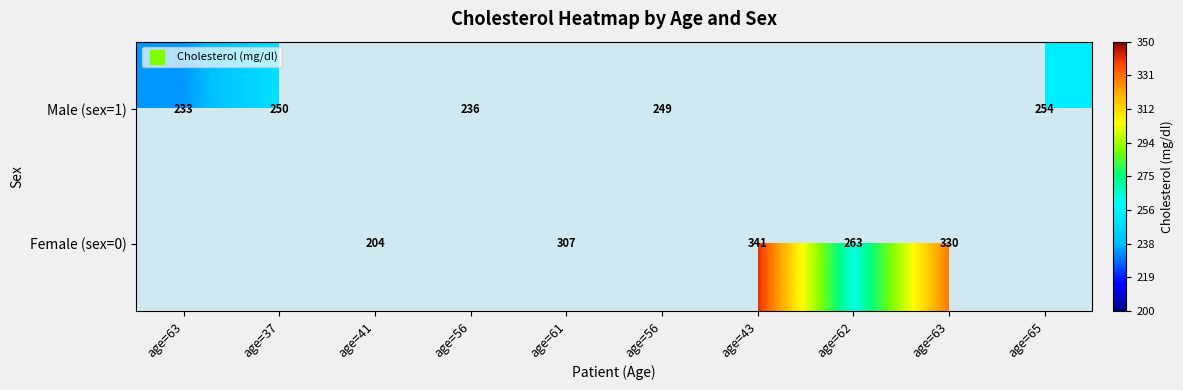

What is the minimum value shown in the chart?

204.0